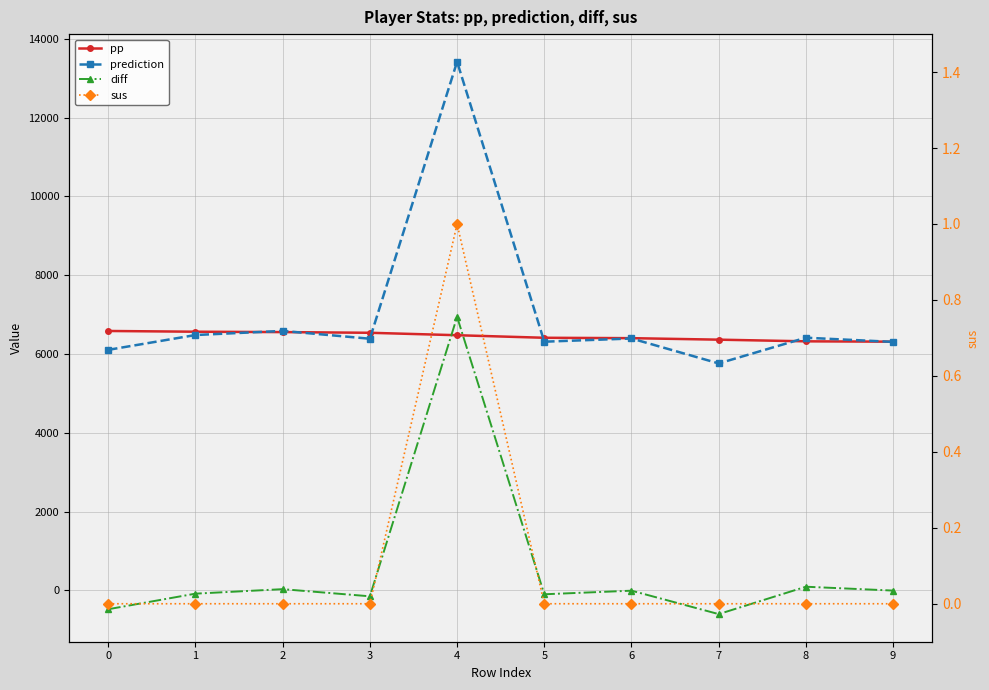

Which series changed the most between 1 and 4?

diff